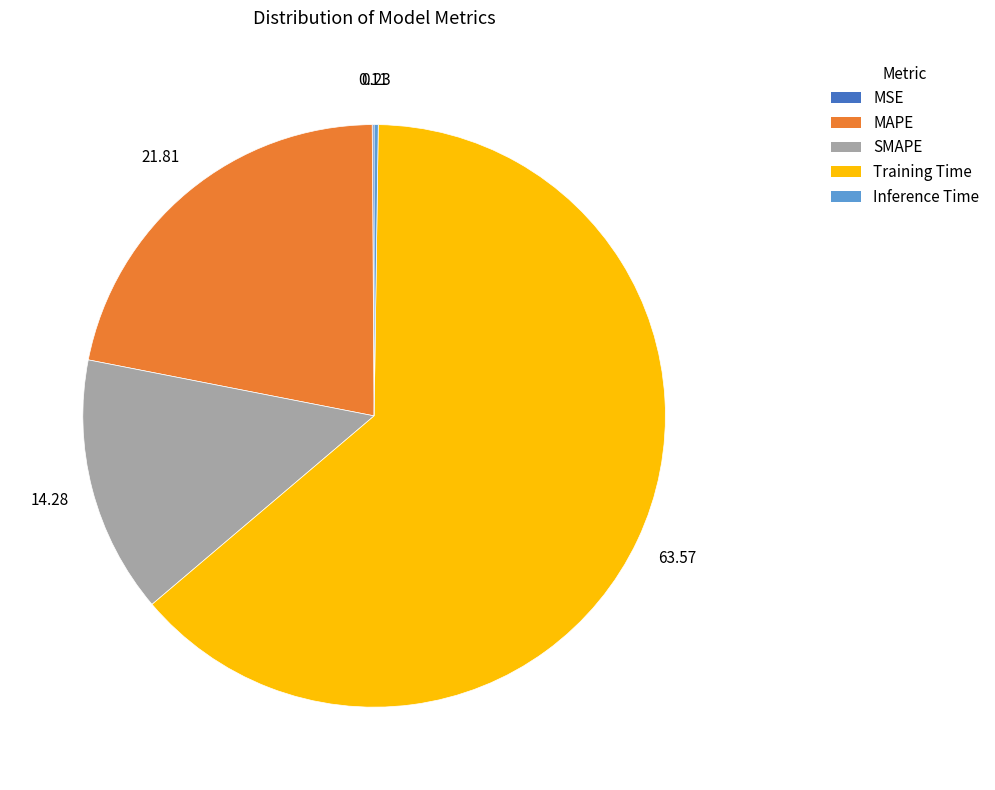

Is there a majority slice in this chart?

Yes